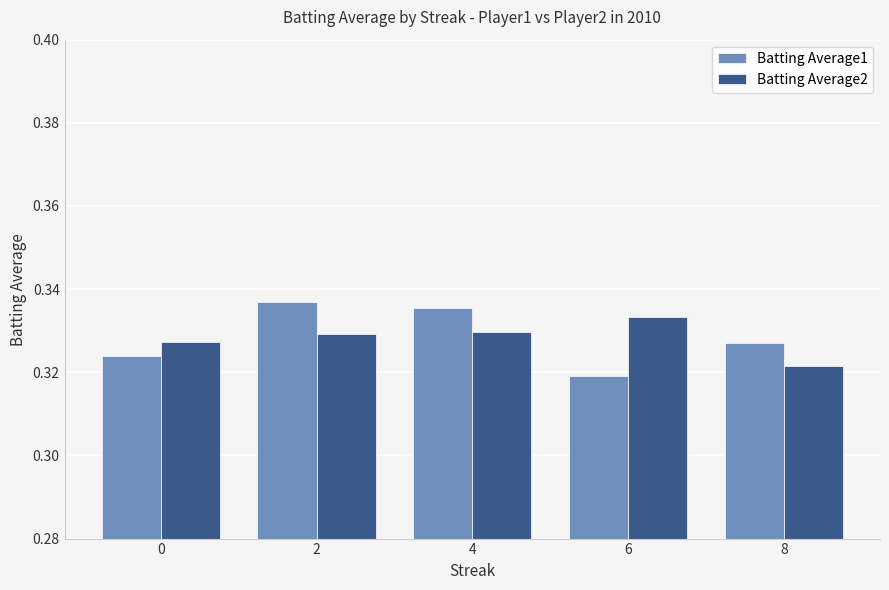

At which category does the chart reach its peak across all series?

2